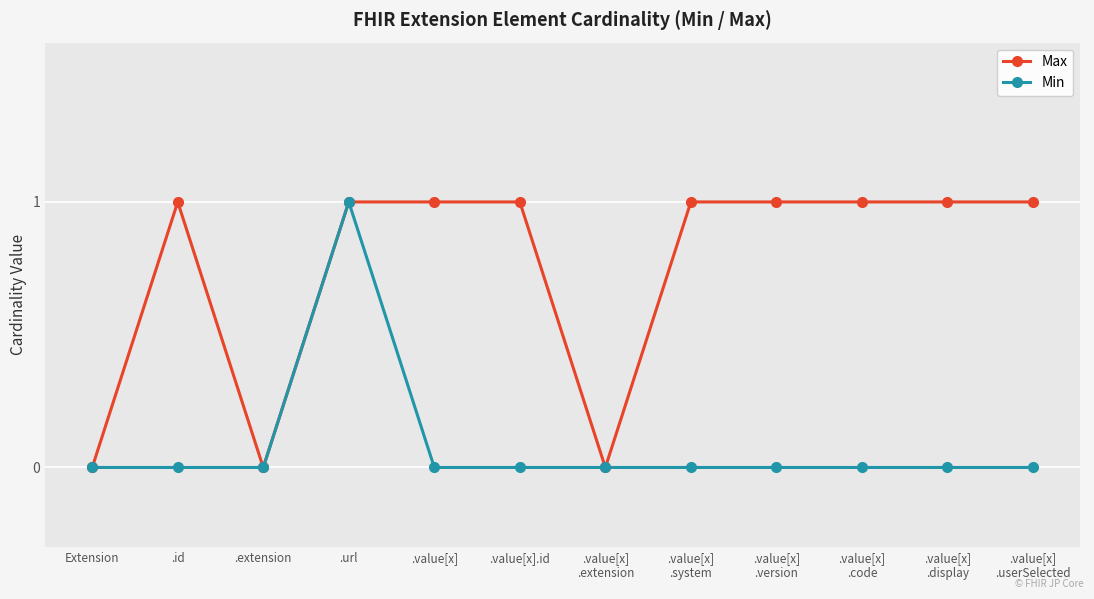

The Min series shows 0 at .value[x]. True or false?

True